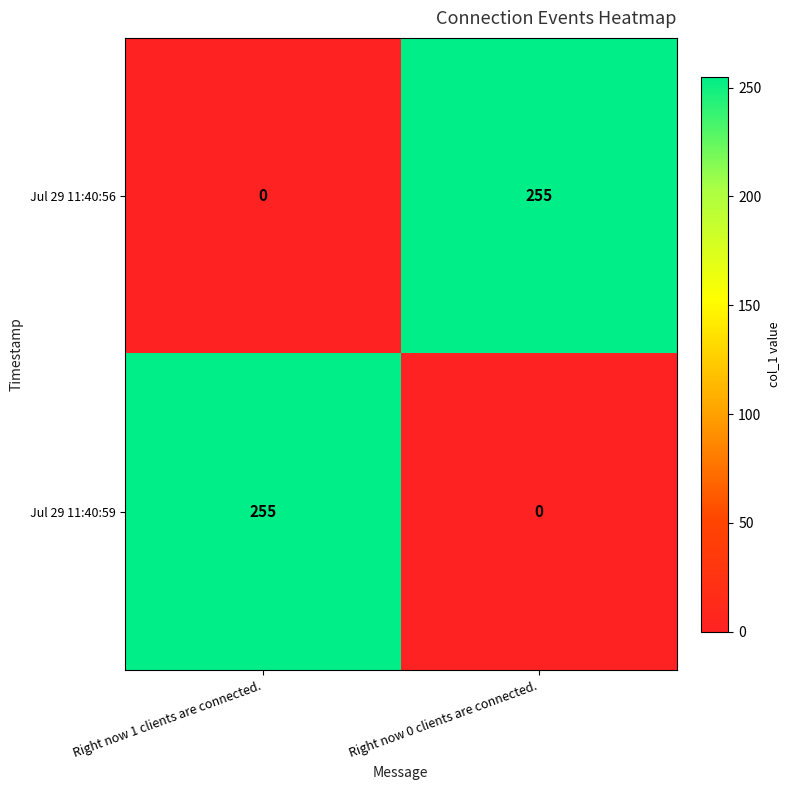

Which category has the lowest value in the Jul 29 11:40:56 series?

Right now 1 clients are connected.